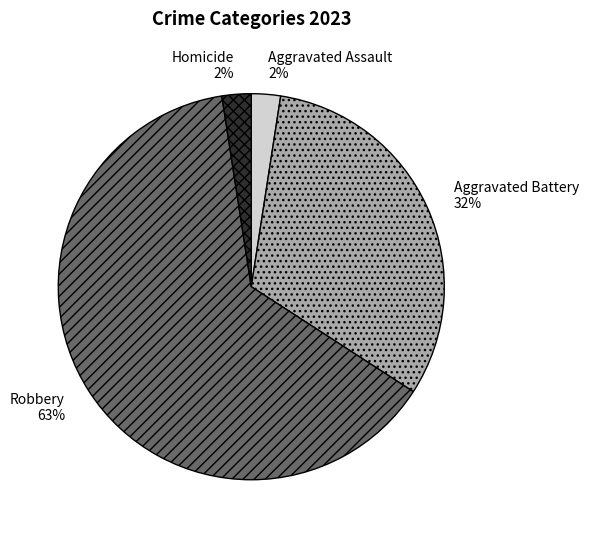

Combined, do Robbery and Homicide account for over 50%?

Yes